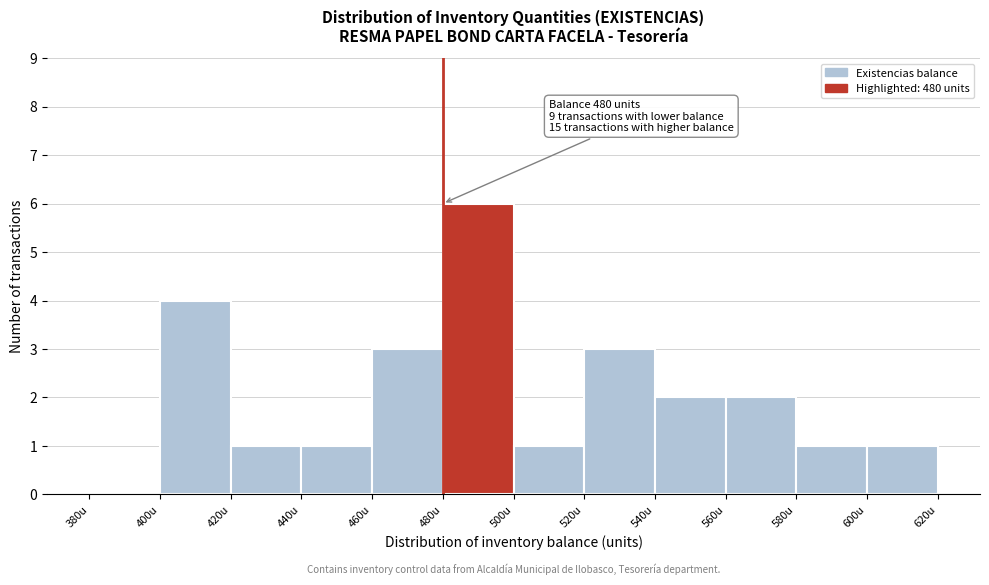

Over which range of the x-axis is the bar tallest?

480 to 500